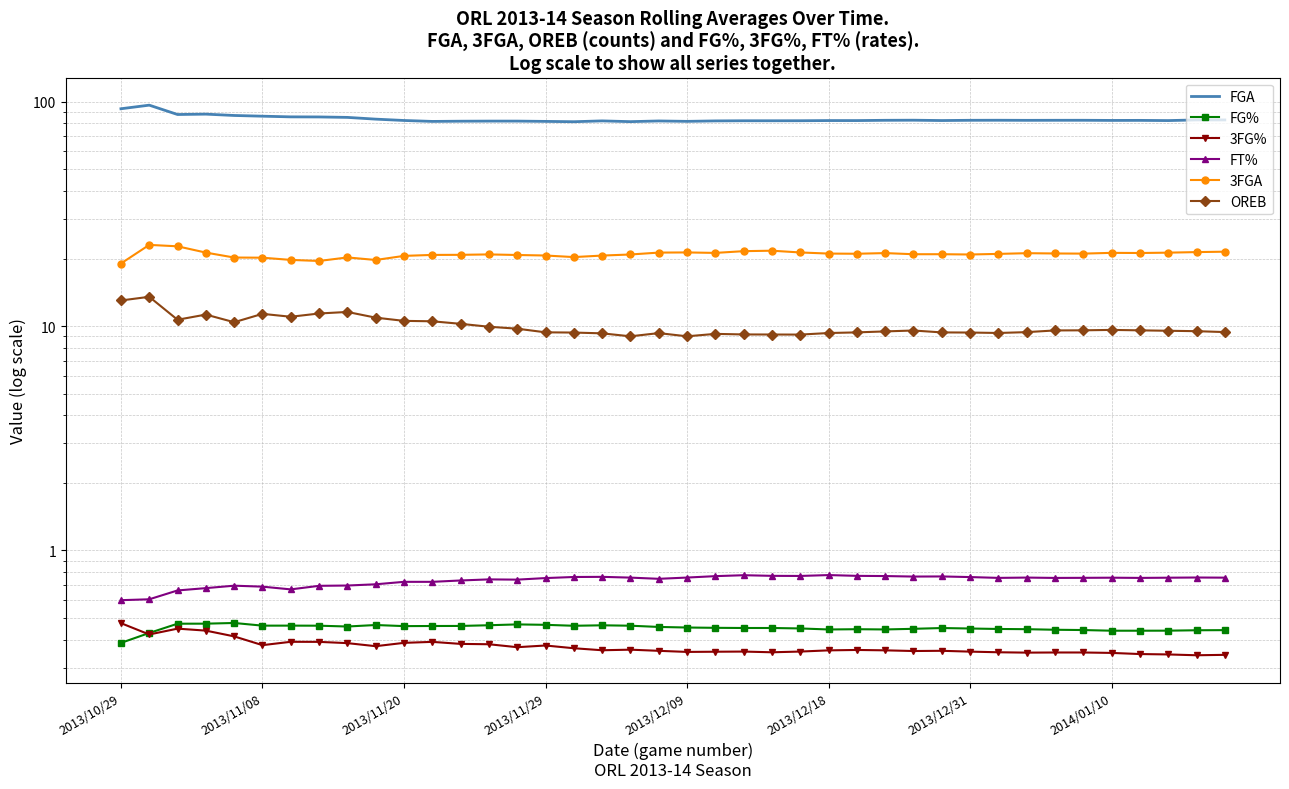

True or false: 3FG% has more than 0 points higher than both neighbors.

True